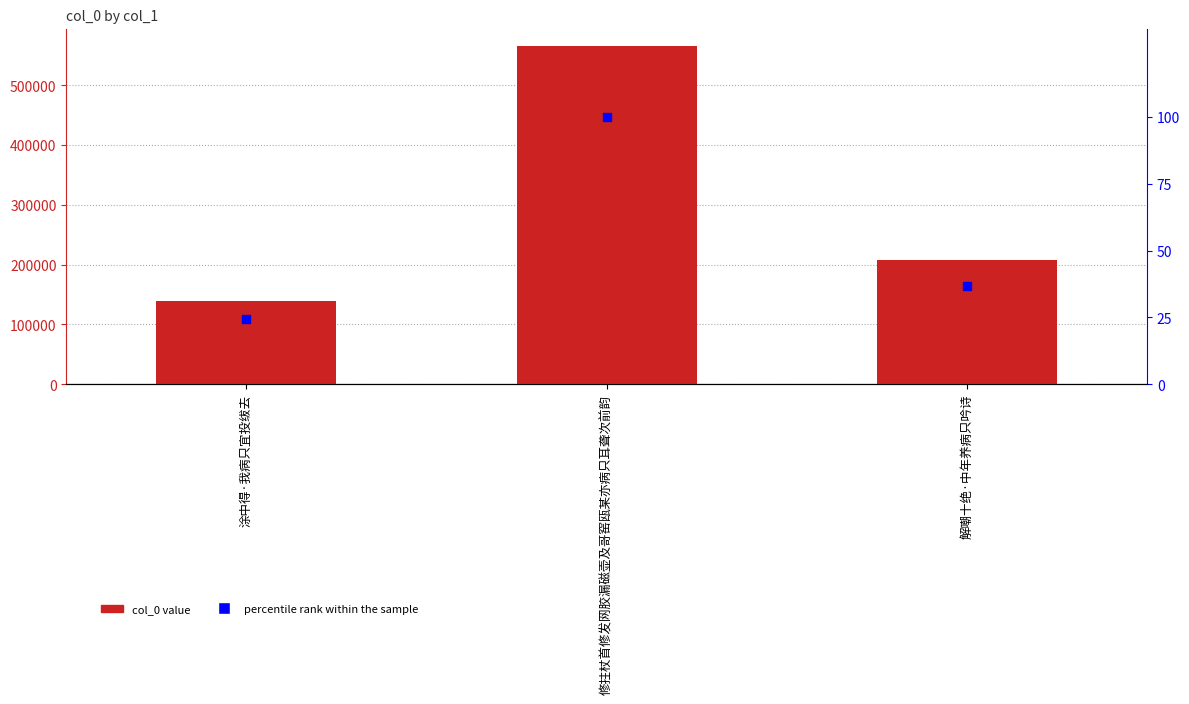

At which category is the sum across all series the highest?

修拄杖首修发网胶漏磁壶及哥窑瓯某亦病只耳聋次前韵